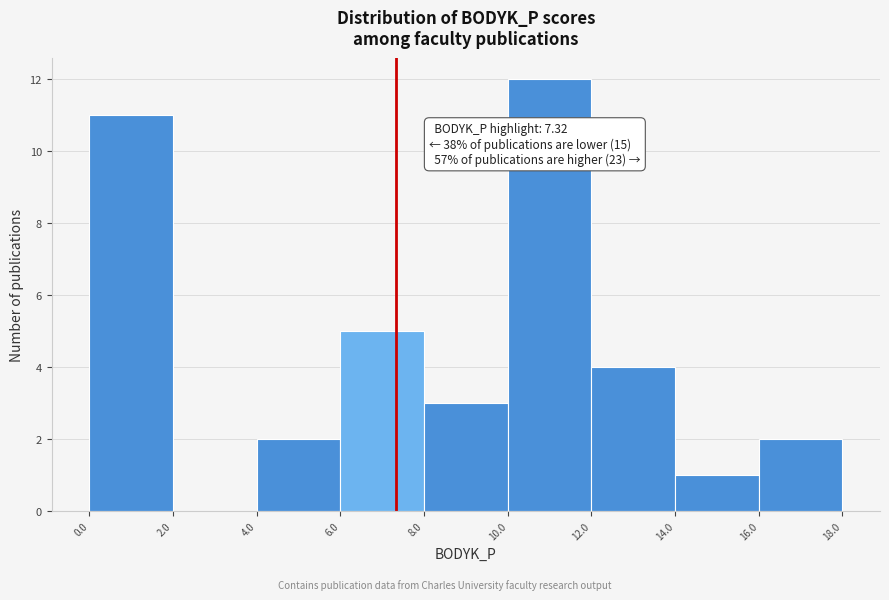

Over which range of the x-axis is the bar tallest?

10.0 to 12.0